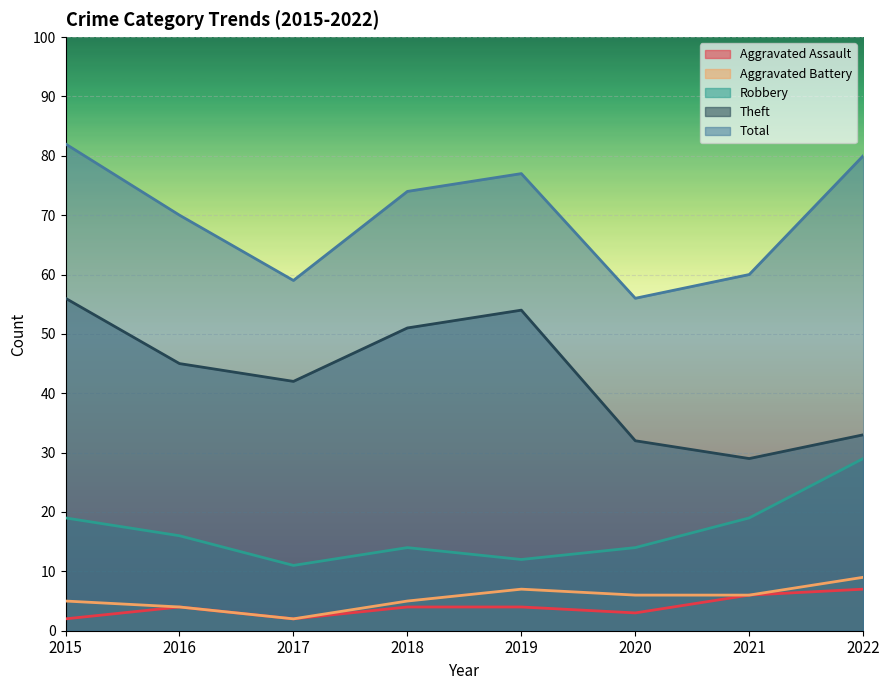

How many values in the Robbery series are below 16?

4